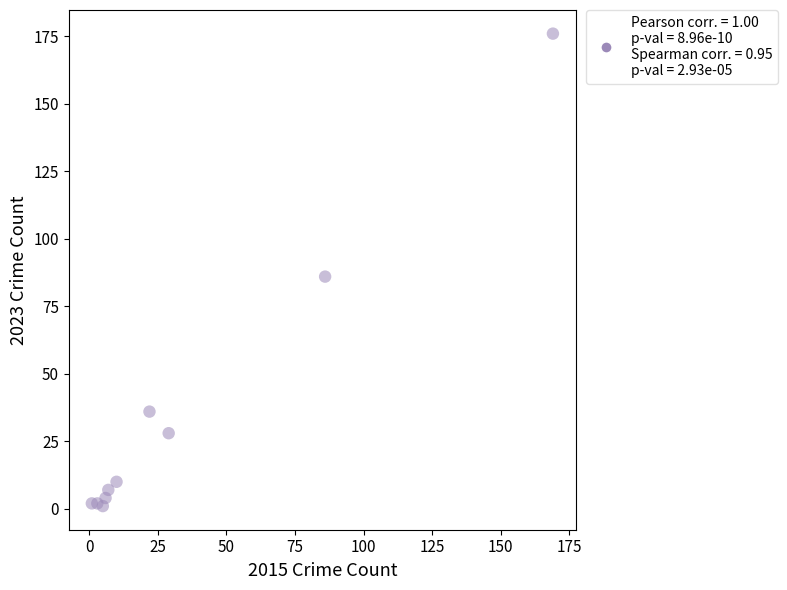

What Y value in the scatter plot is closest to 88?

86